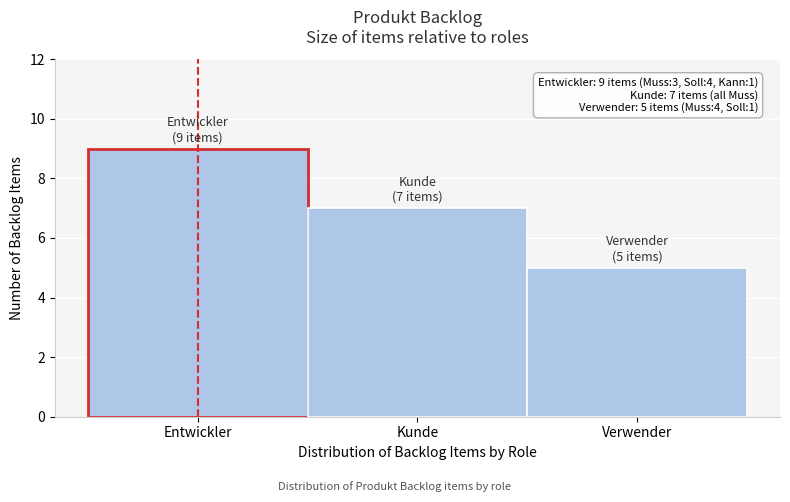

Reading left to right, transcribe all the data shown in this chart.

9	7	5